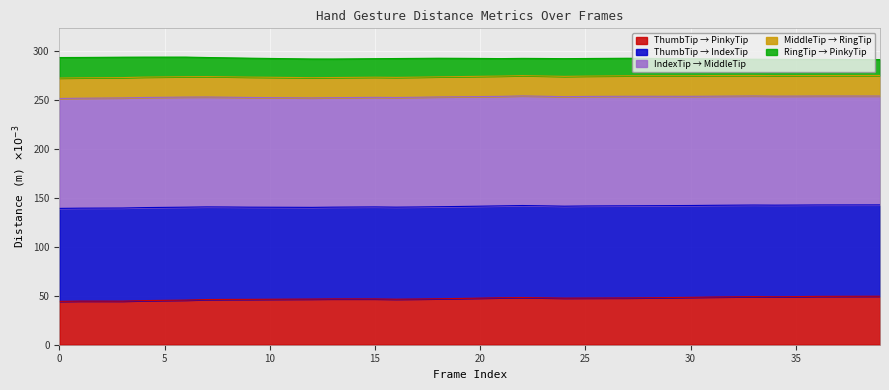

What is the maximum value for ThumbTip → PinkyTip?

49.6